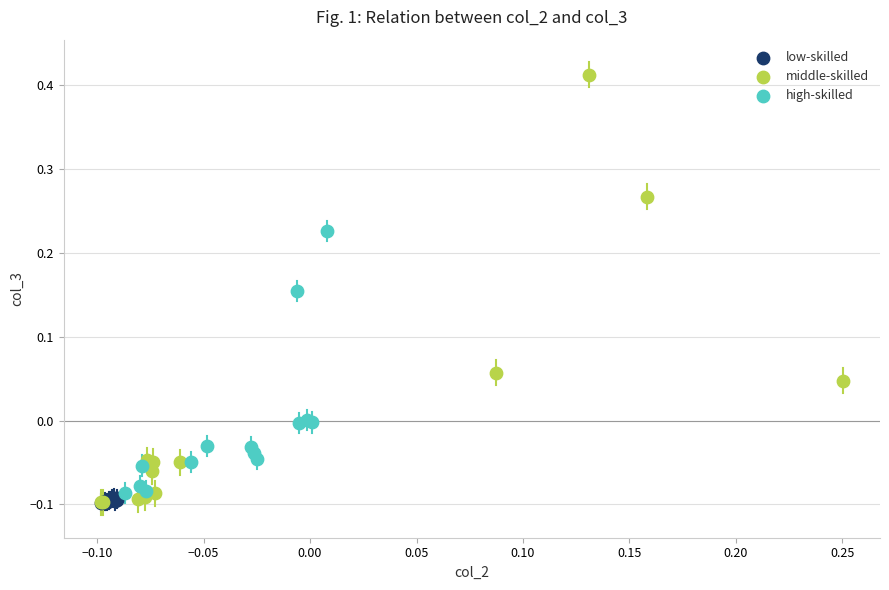

Which series has the largest Y range (max minus min)?

middle-skilled